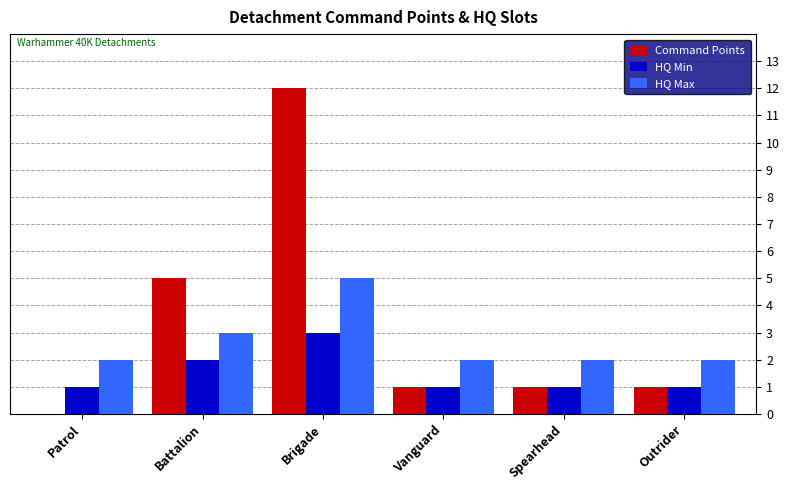

What is the total value across all series at Patrol?

3